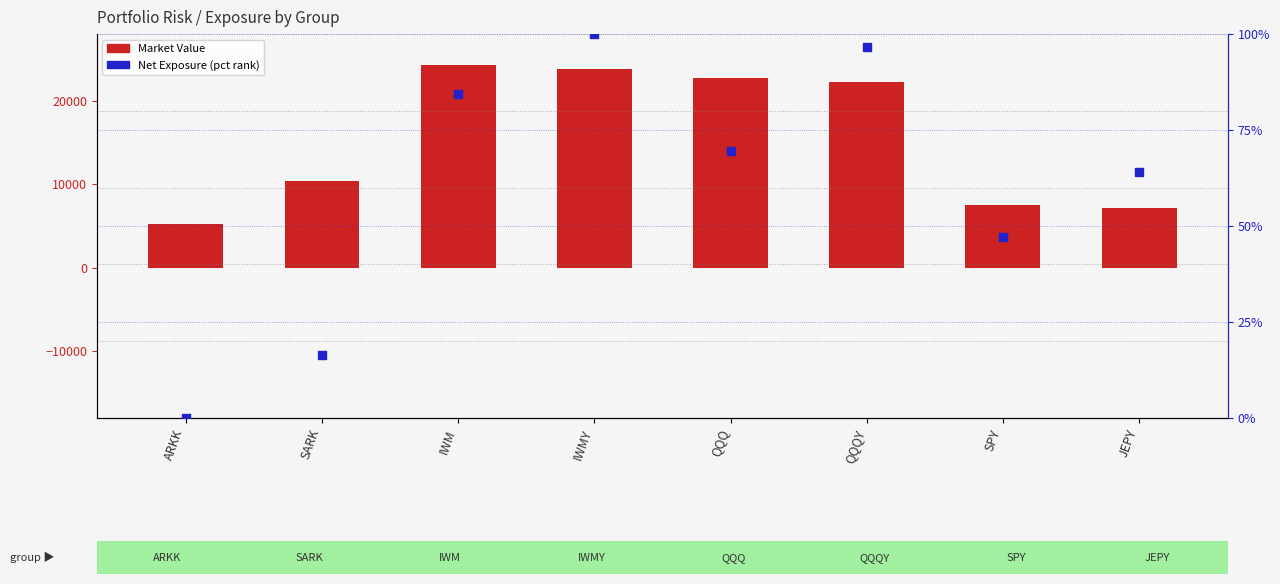

What is the total value across all series at SARK?

10400.5